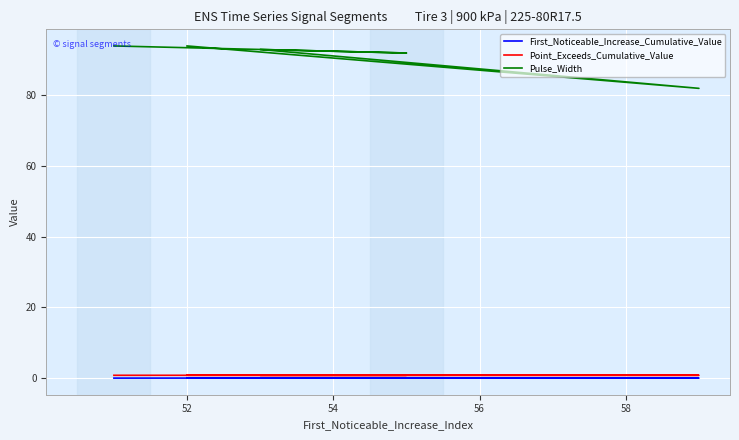

How many lines are shown in the chart?

3